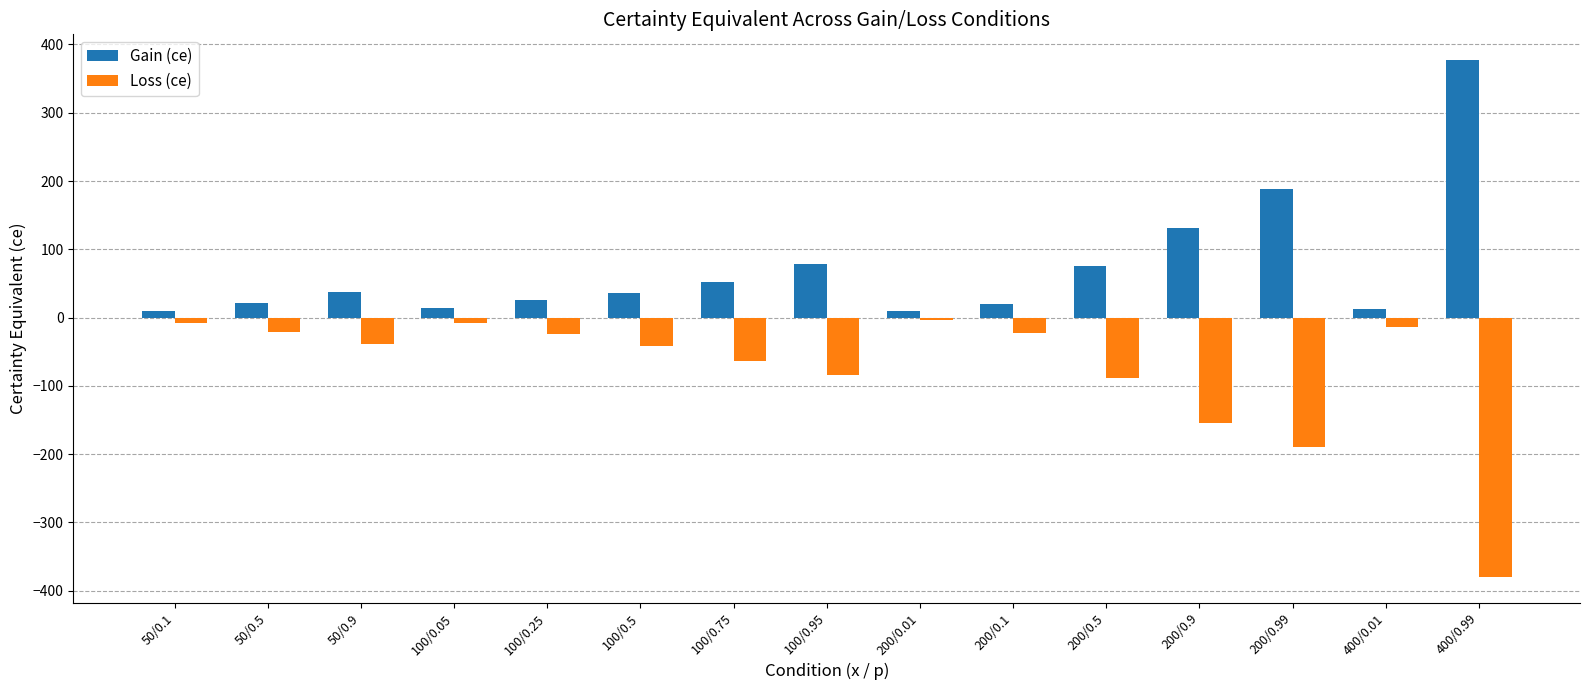

What position from the left is 200/0.9?

12